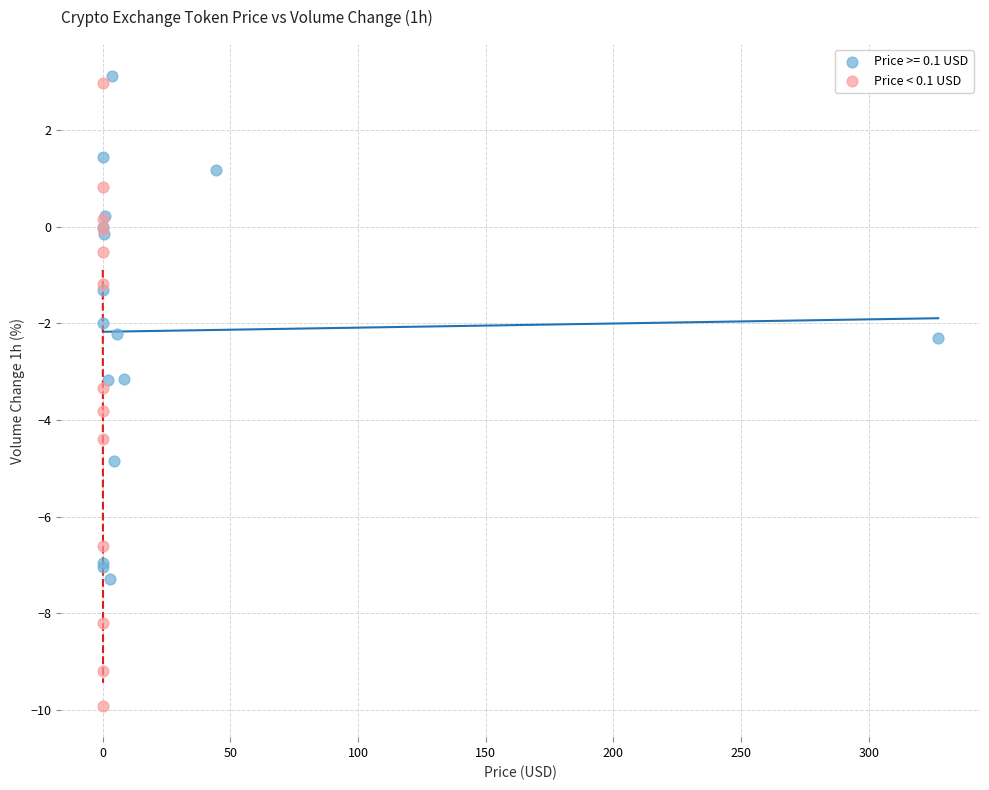

Which series reaches the minimum Y coordinate?

Price < 0.1 USD